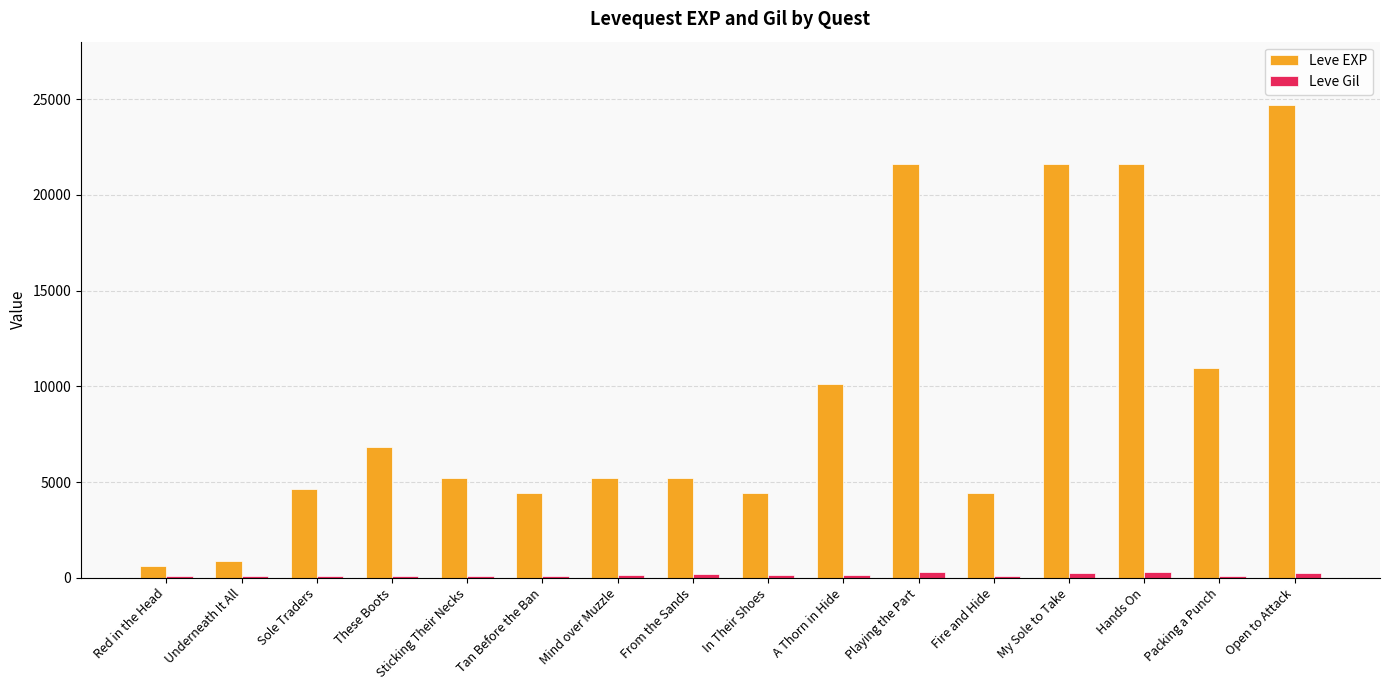

Is it true that Leve EXP equals 5220 at Sticking Their Necks?

True